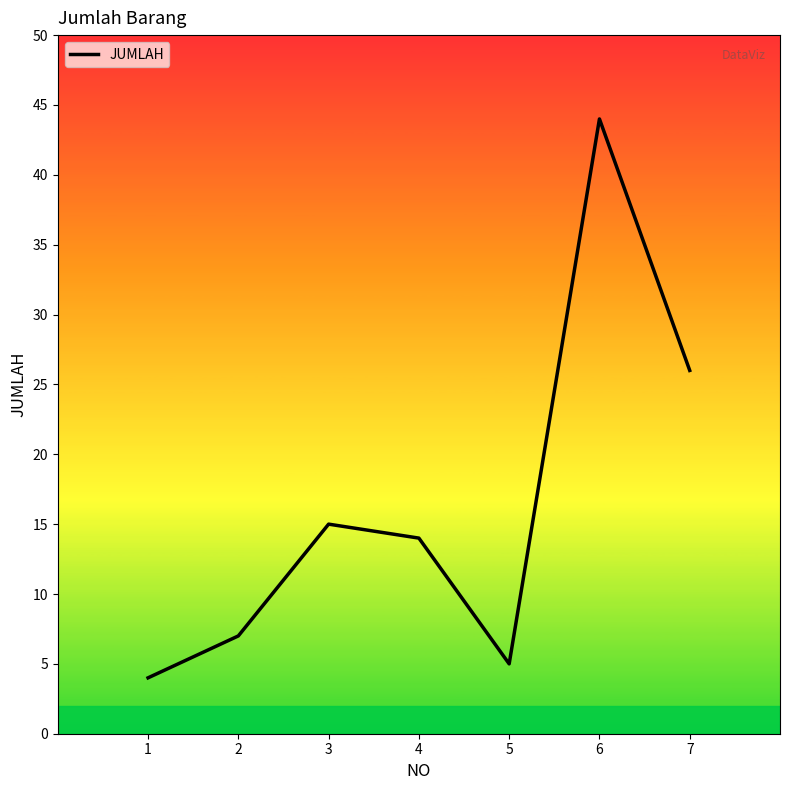

How many categories are shown in the chart?

7